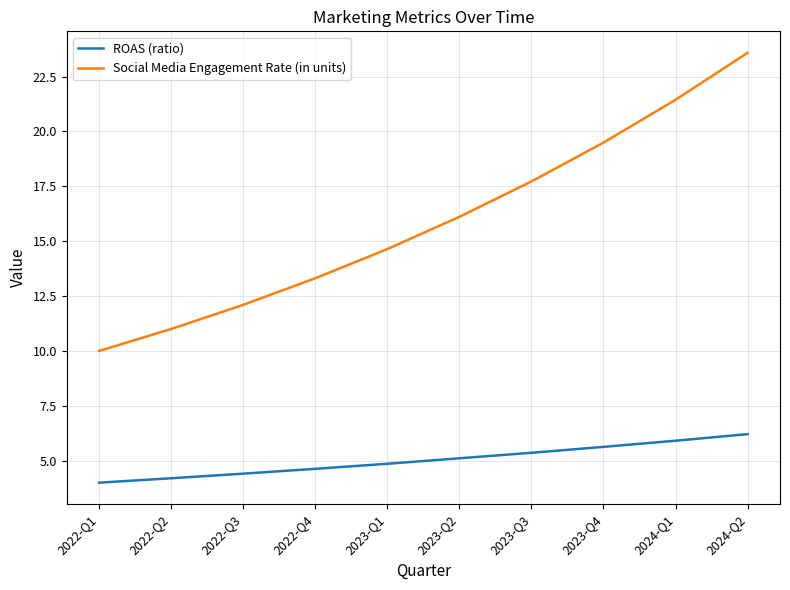

At how many categories does at least one series exceed 7?

10